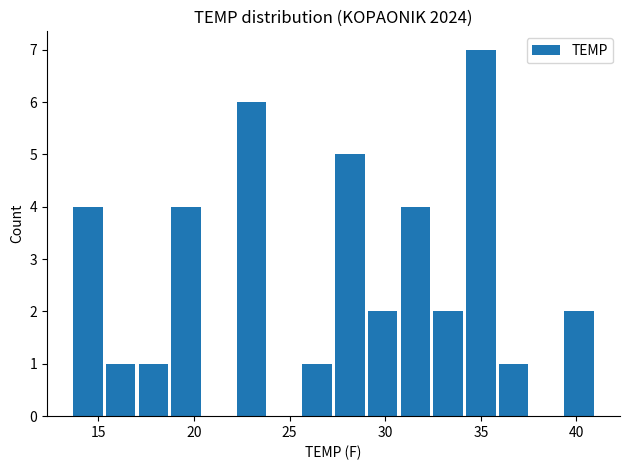

What is the greatest value displayed?

7